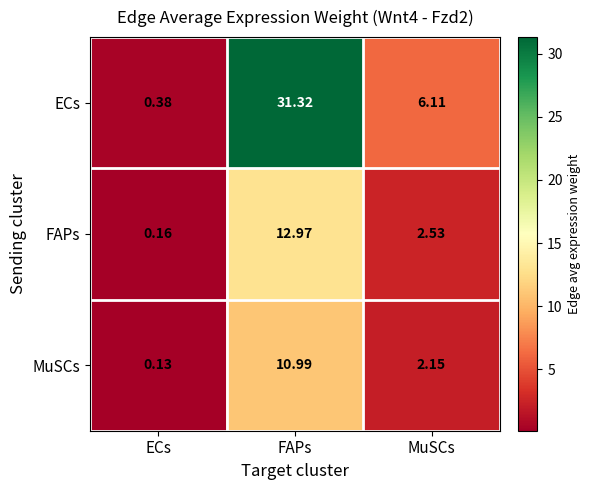

Which series has the largest range (max minus min)?

ECs